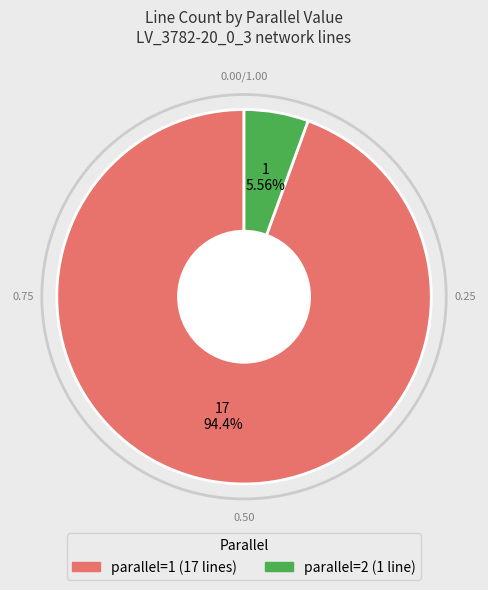

How many segments does this pie chart have?

2